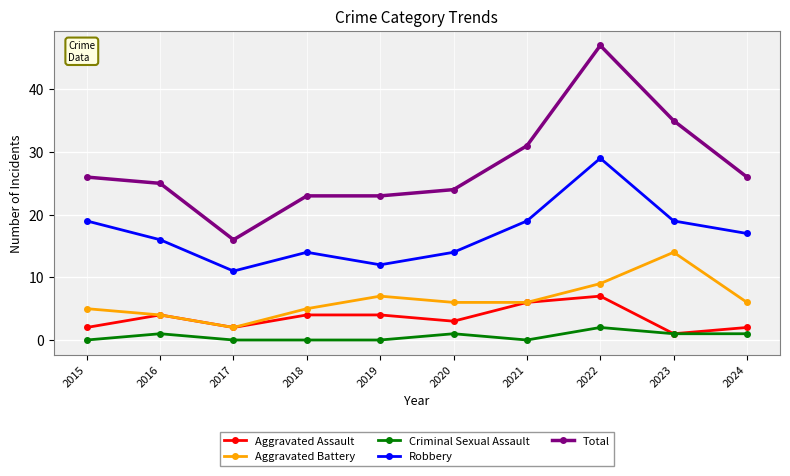

Which series has the largest total across all categories?

Total